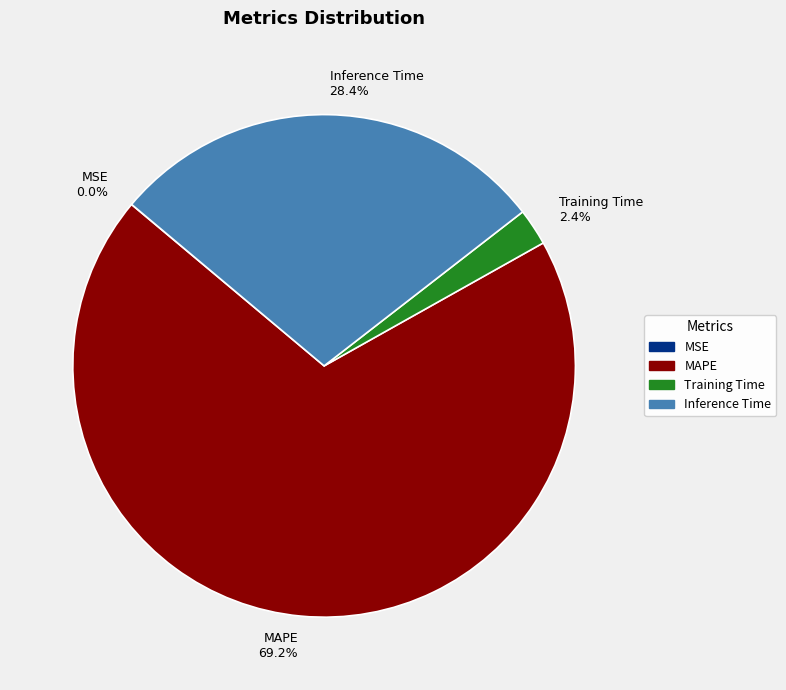

True or false: Training Time accounts for 2% of the total.

True